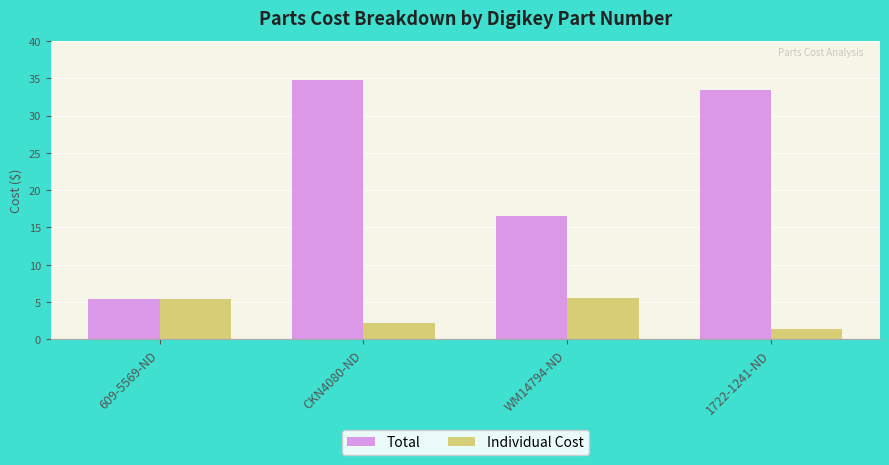

What is the label of the 2nd bar from the left?

CKN4080-ND